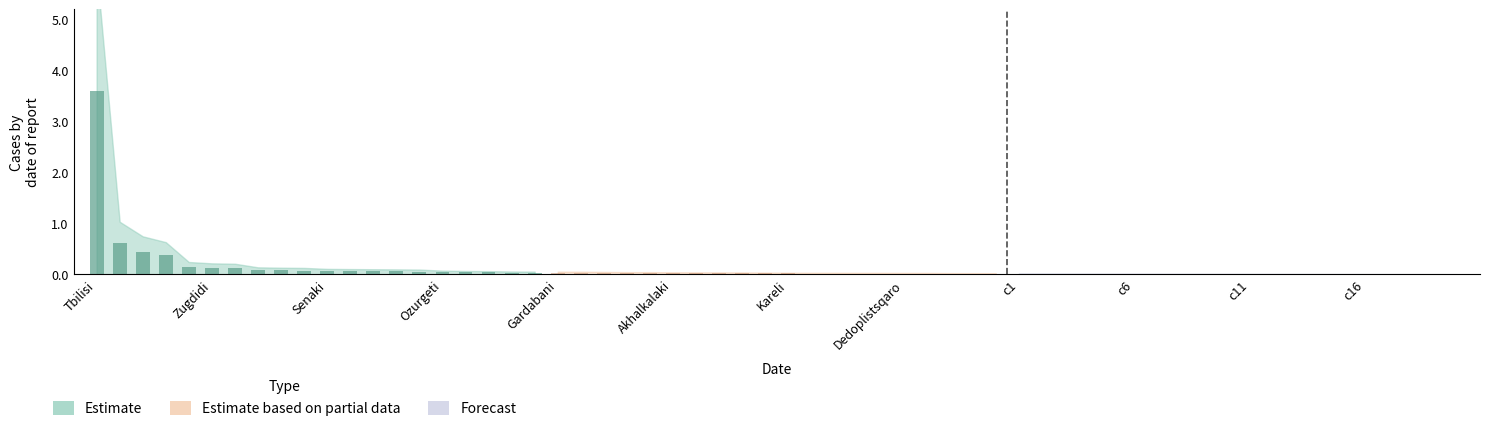

Which label corresponds to the smallest value in the chart?

Sagarejo